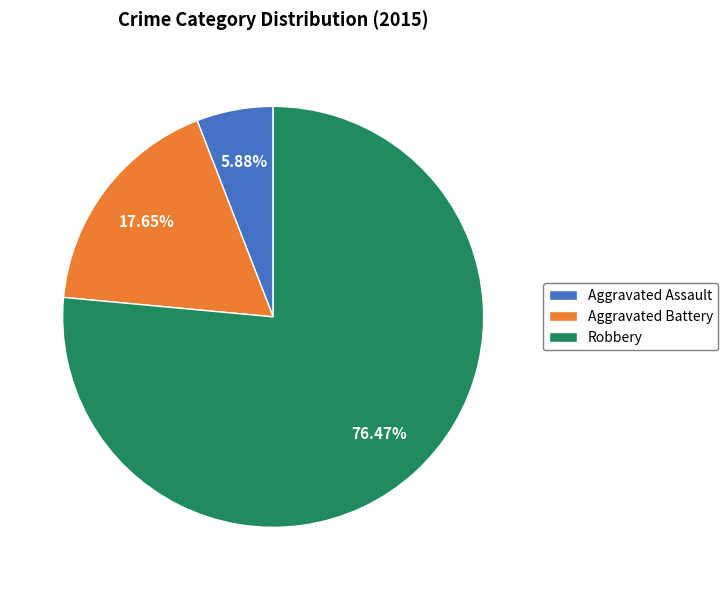

To the nearest percent, what is the combined percentage of Aggravated Assault and Aggravated Battery?

24%